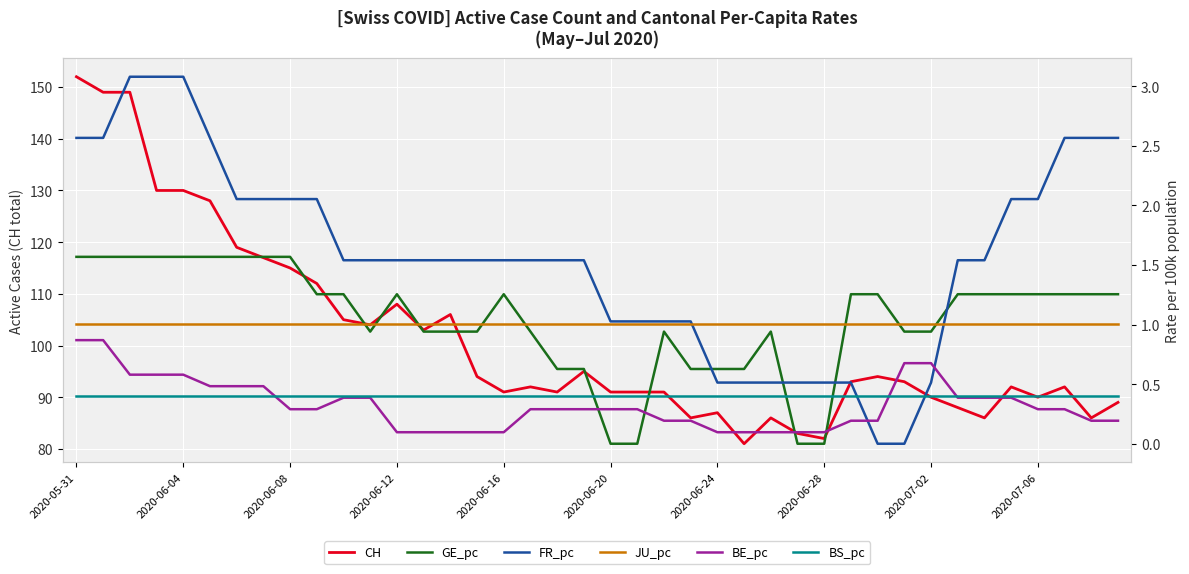

True or false: CH has a value of 90 at 2020-07-02.

True